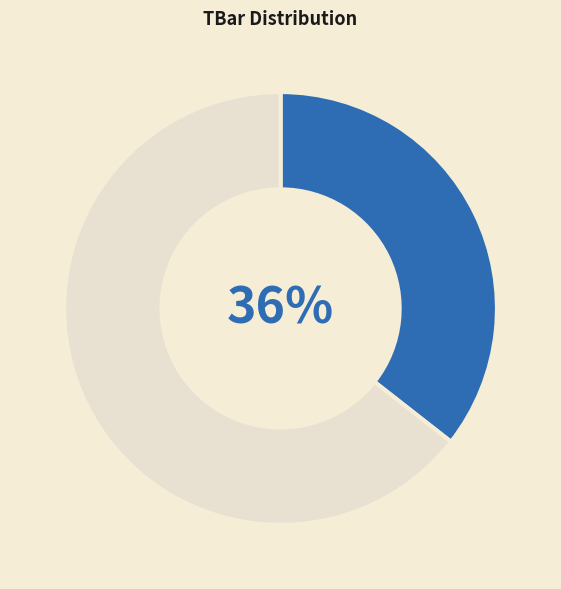

Is there any slice that represents more than half of the pie?

Yes